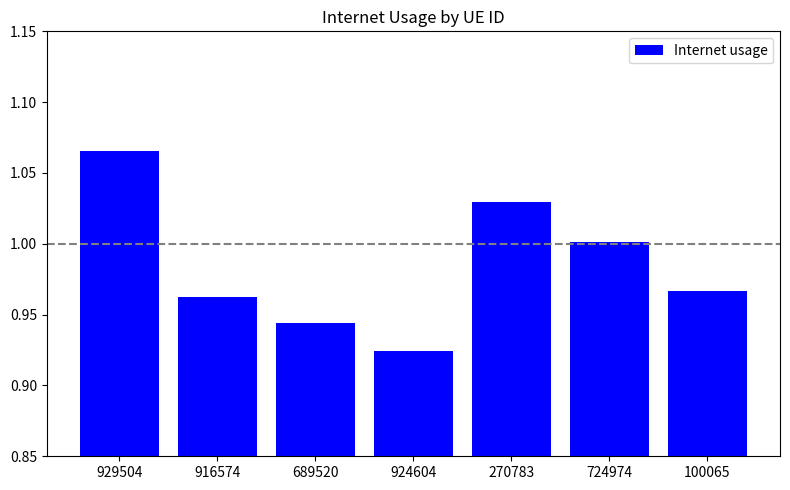

What is the sum of all values?

6.9